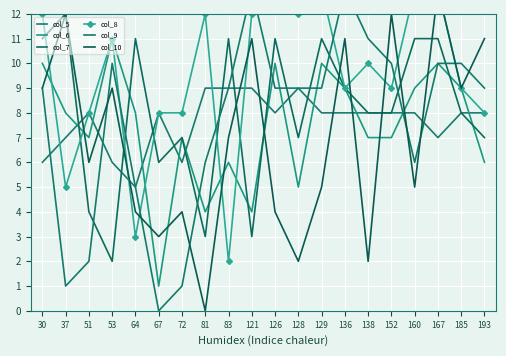

Which series has the largest total across all categories?

col_8